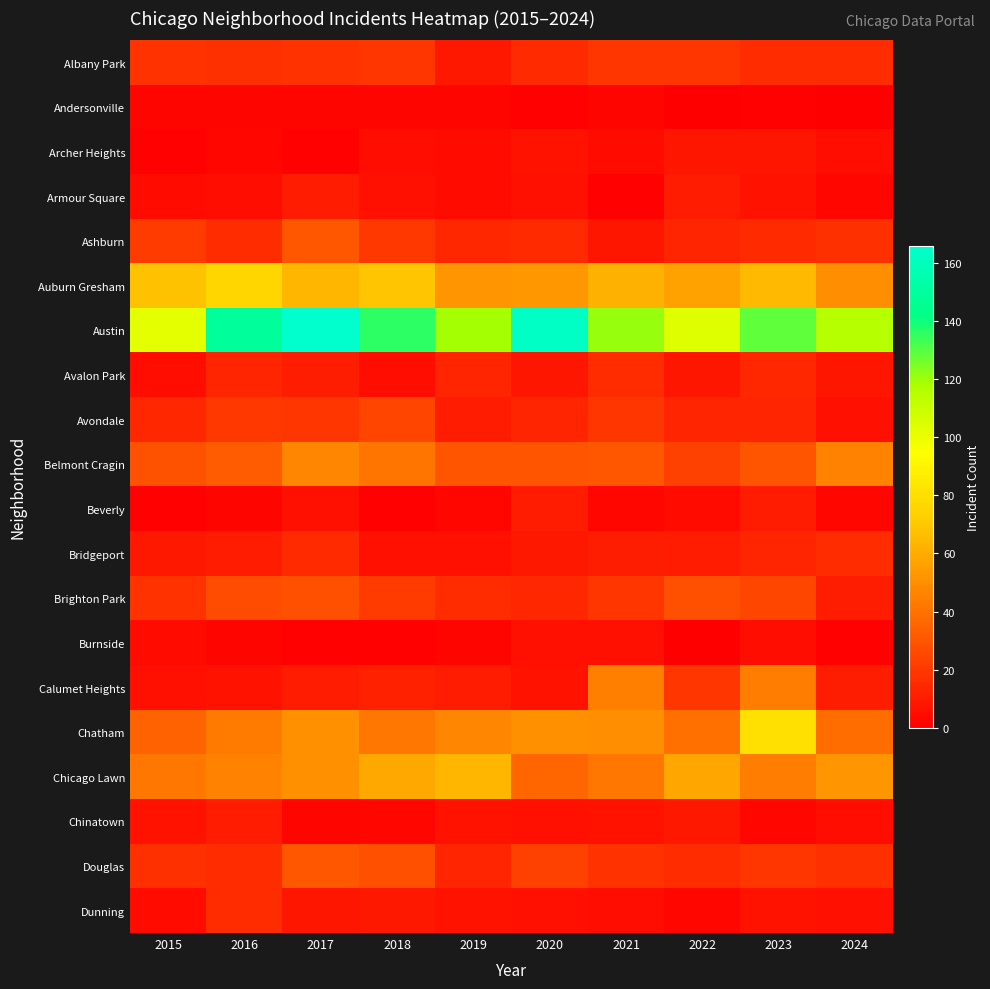

How many distinct data groups are displayed?

20